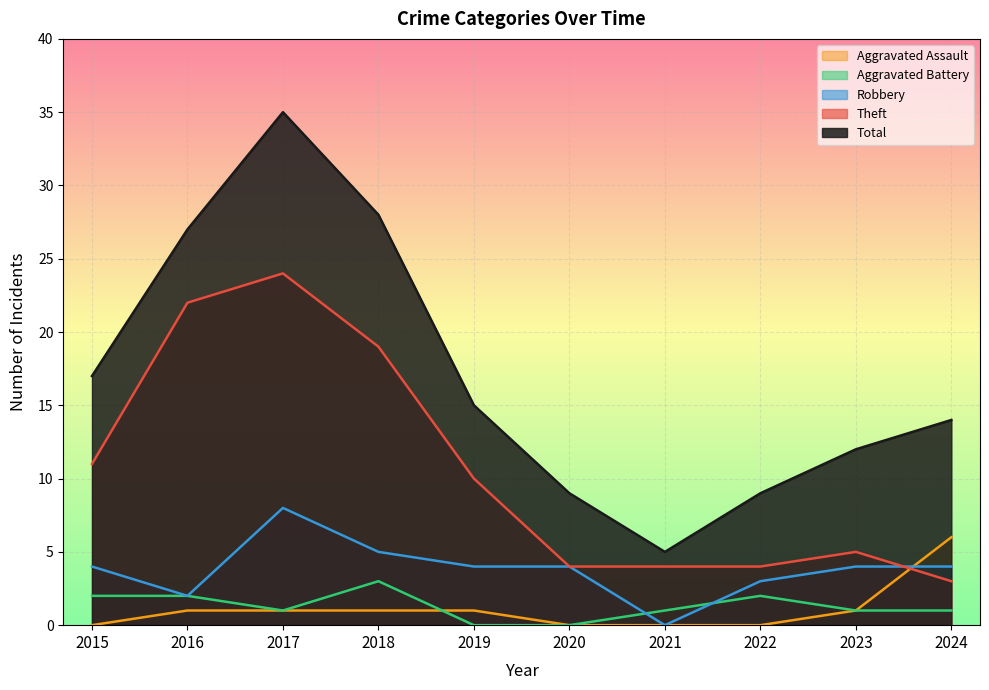

Between 2022 and 2018, which is larger?

2018